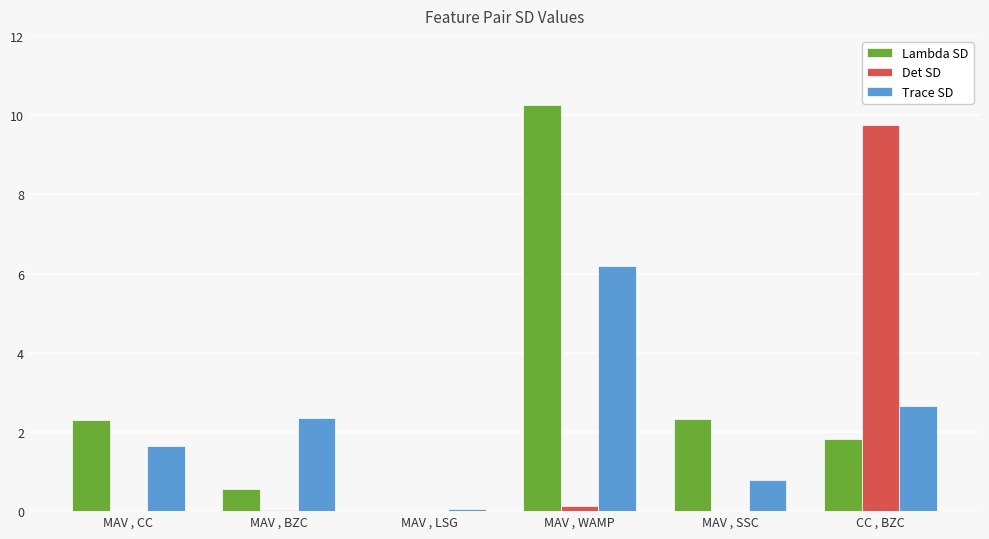

At which label is Det SD closest to 4?

MAV , WAMP